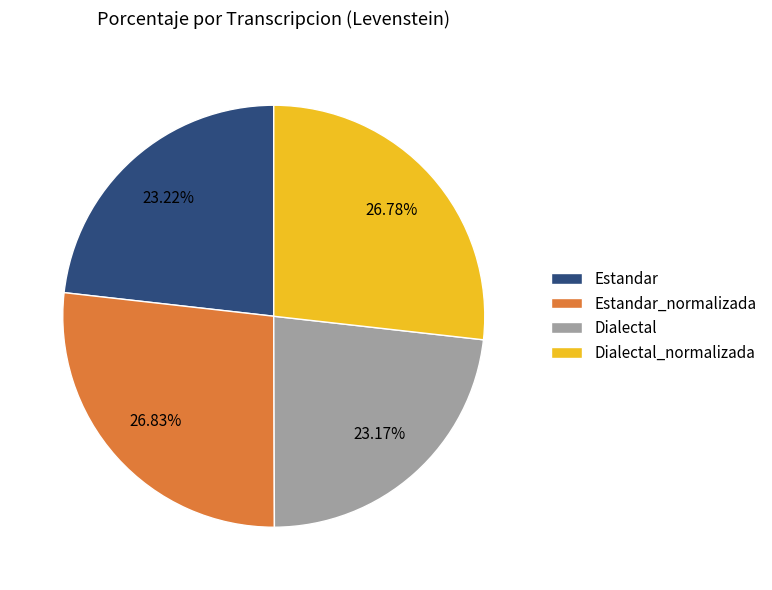

Which has a higher value, Dialectal or Dialectal_normalizada?

Dialectal_normalizada